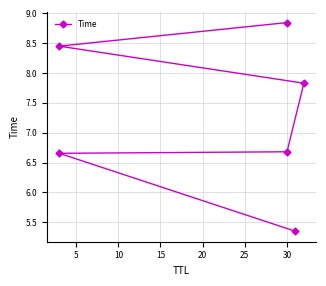

What is the value of the 3rd point from the left?

6.7